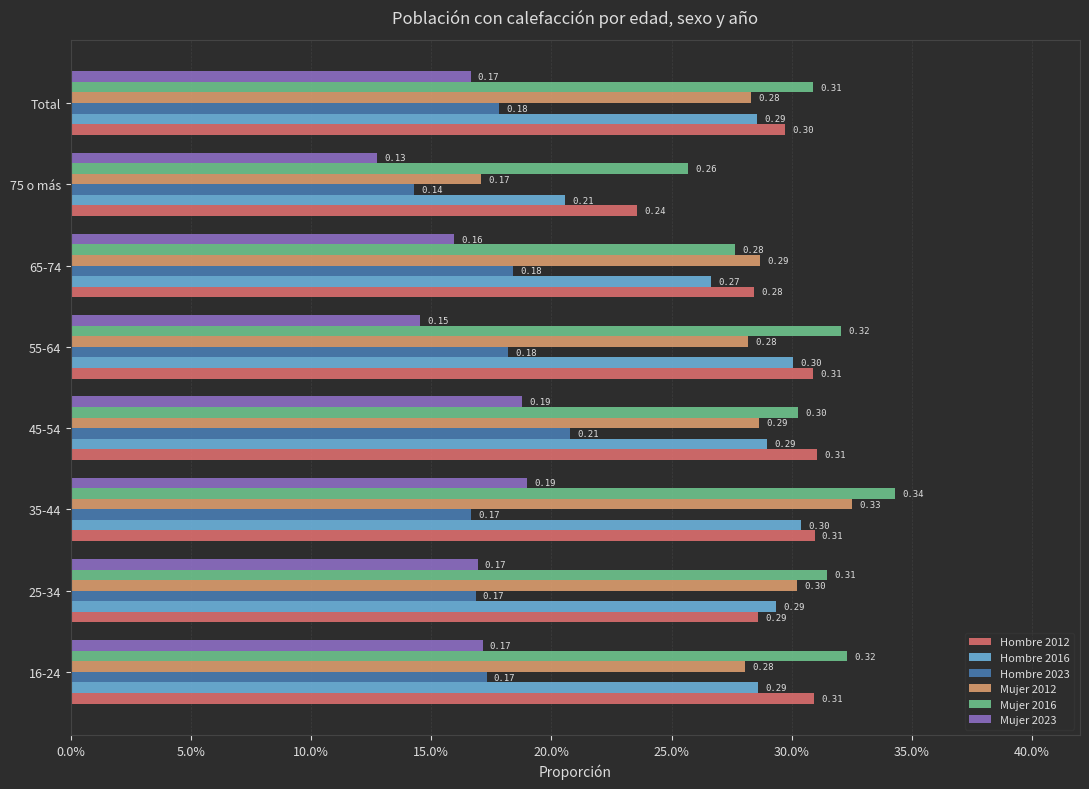

At which category is the sum across all series the highest?

35-44